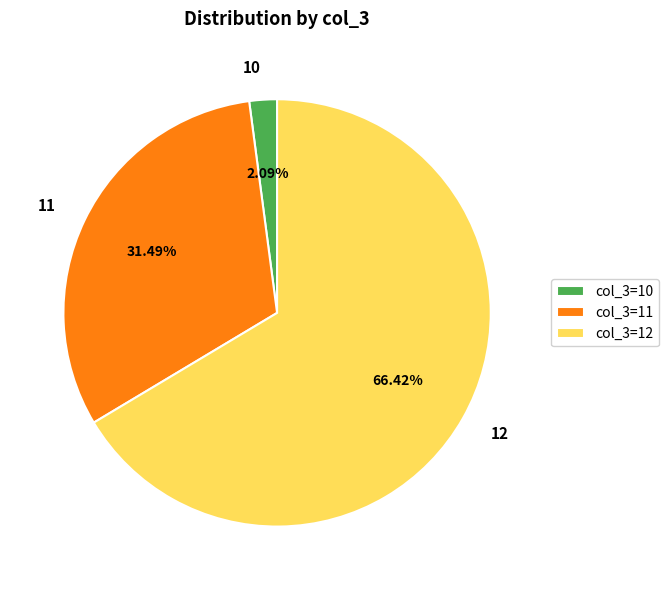

Rank the categories by value from highest to lowest.

col_3=12, col_3=11, col_3=10